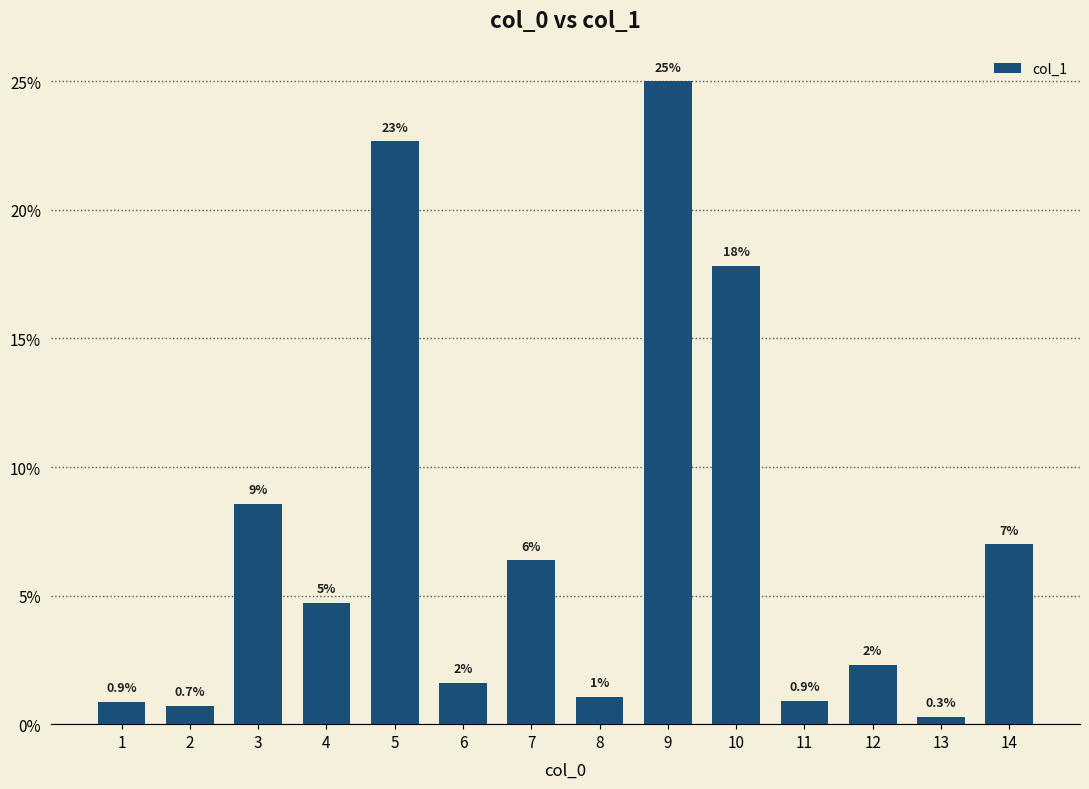

Does the chart contain any negative values?

No